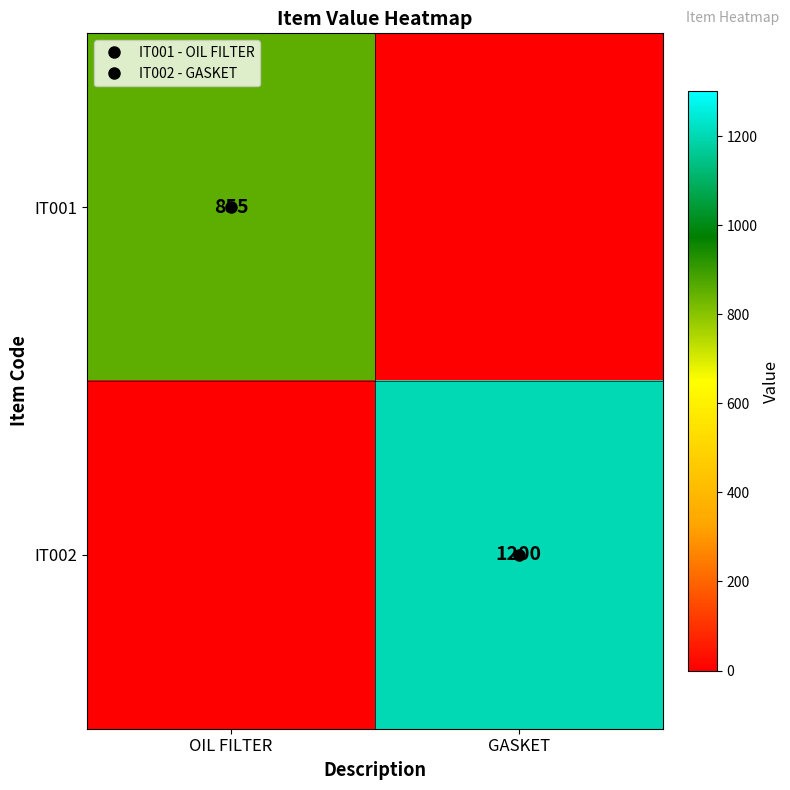

Which series has the largest total across all categories?

IT002